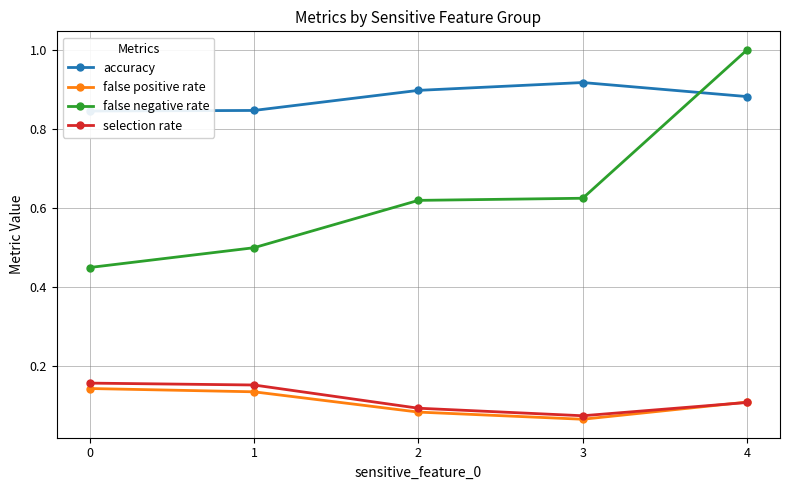

Reading left to right, extract all data points from this chart.

accuracy: 0=0.8	1=0.8	2=0.9	3=0.9	4=0.9
false positive rate: 0=0.1	1=0.1	2=0.1	3=0.1	4=0.1
false negative rate: 0=0.5	1=0.5	2=0.6	3=0.6	4=1.0
selection rate: 0=0.2	1=0.2	2=0.1	3=0.1	4=0.1